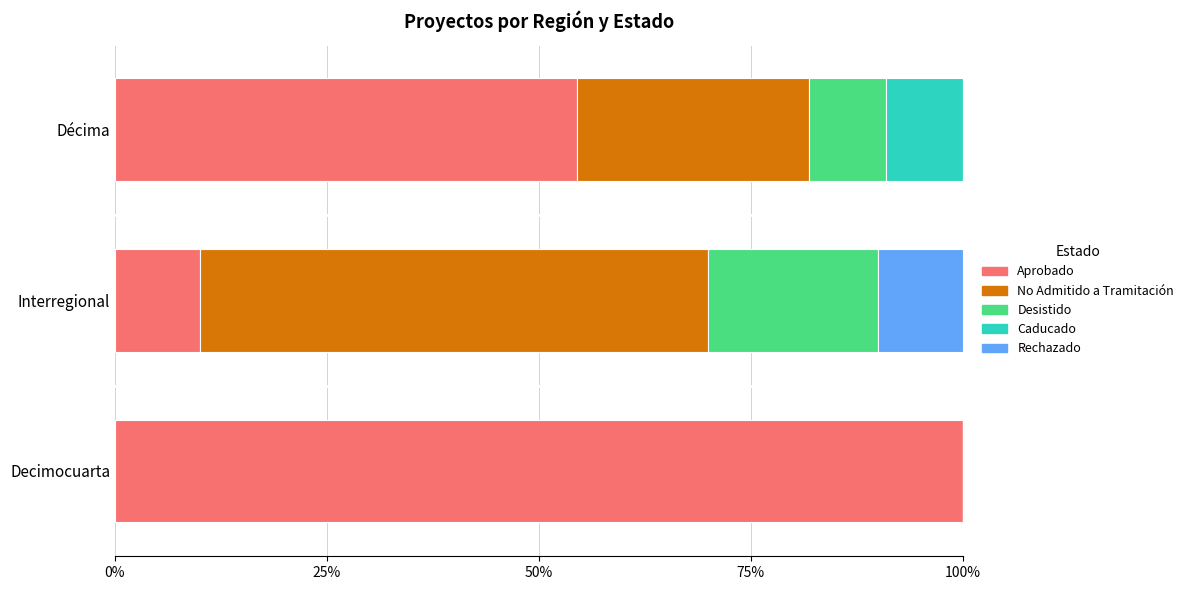

At which label does Aprobado reach its peak?

Decimocuarta